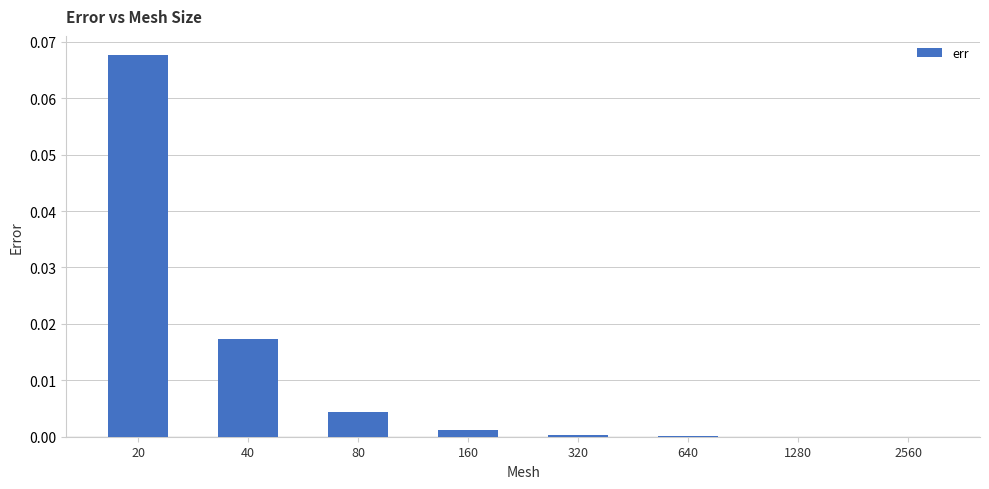

Does the chart contain stacked bars?

No